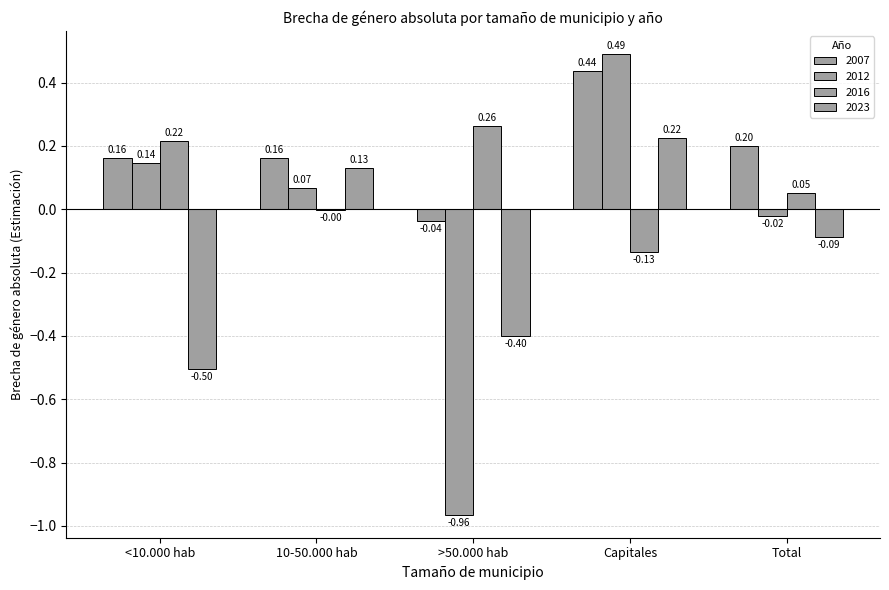

At which label is 2016 closest to 0?

10-50.000 hab